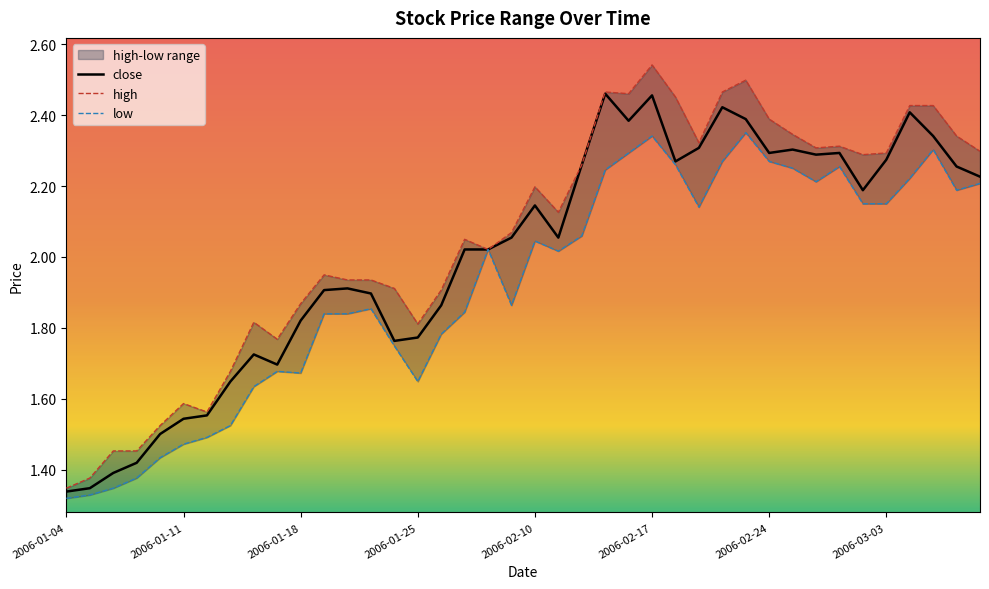

How many lines are shown in the chart?

3